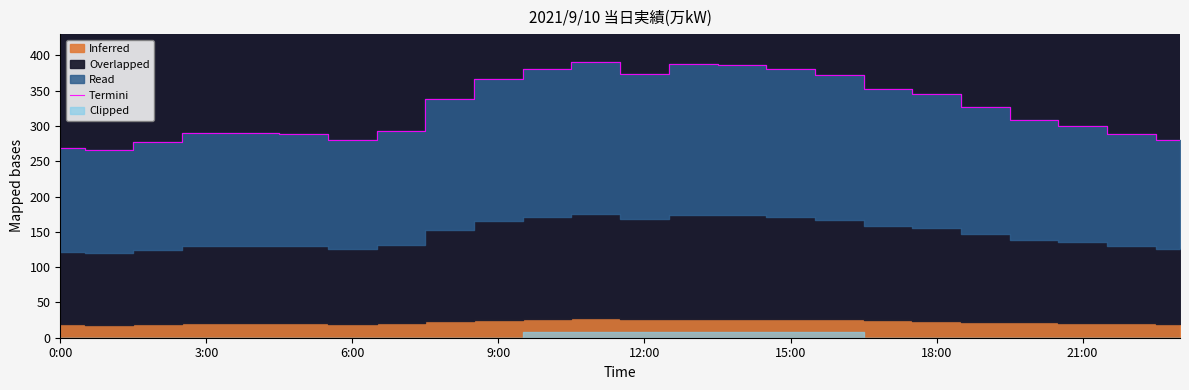

The value of Termini at 15:00 is 522. True or false?

False